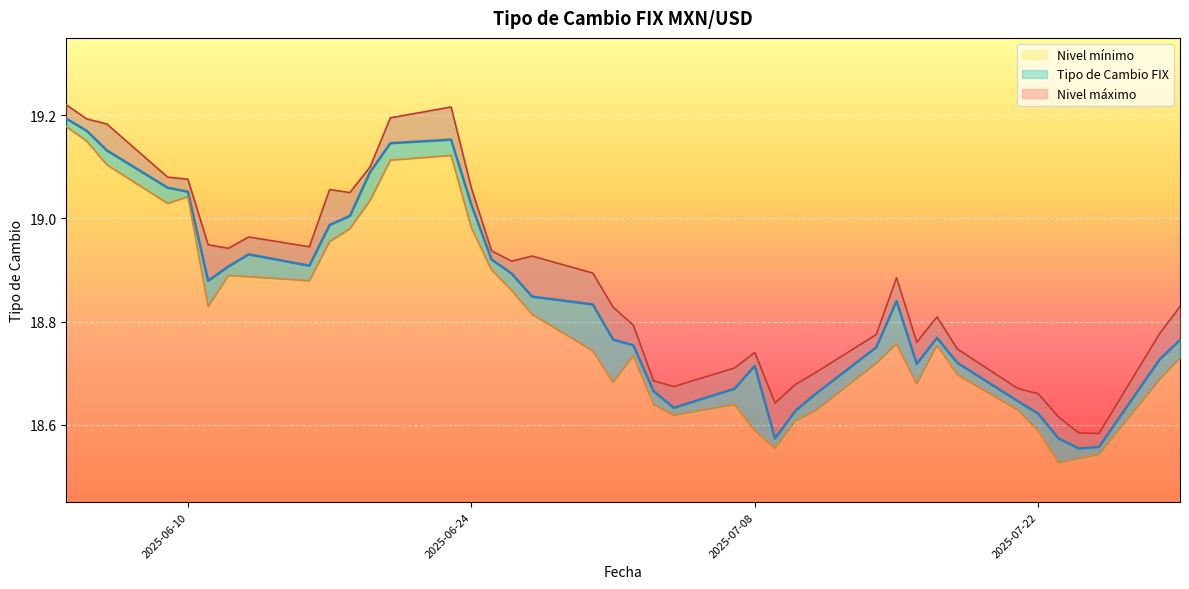

Does the chart display data point markers on the line(s)?

No